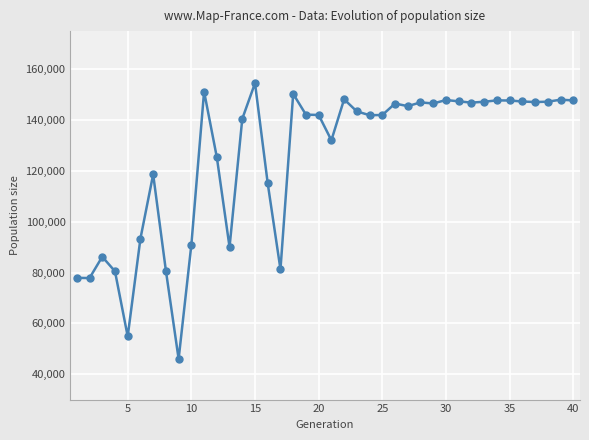

True or false: there are more than 1 points higher than both neighbors.

True